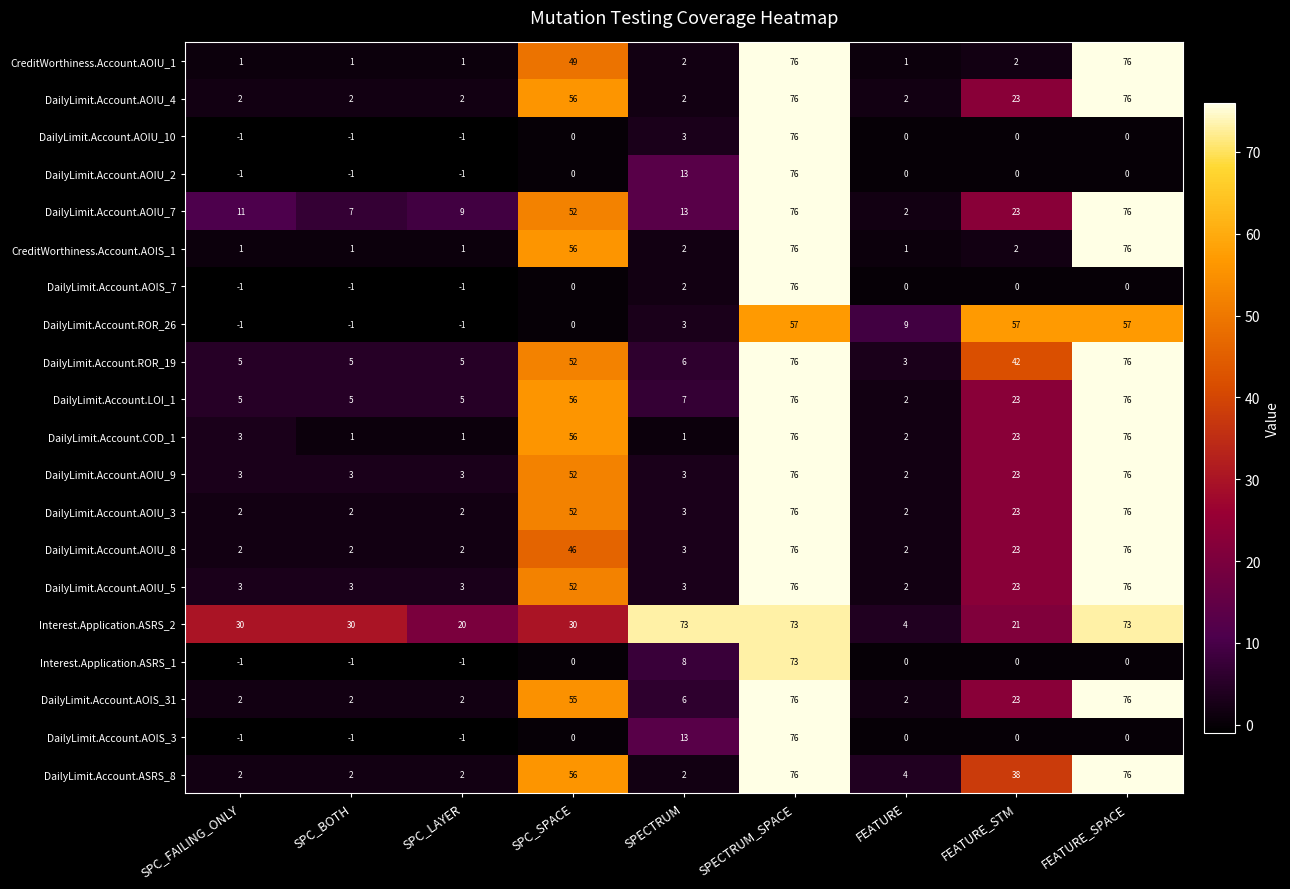

What is the sum of all DailyLimit.Account.AOIU_7 values?

269